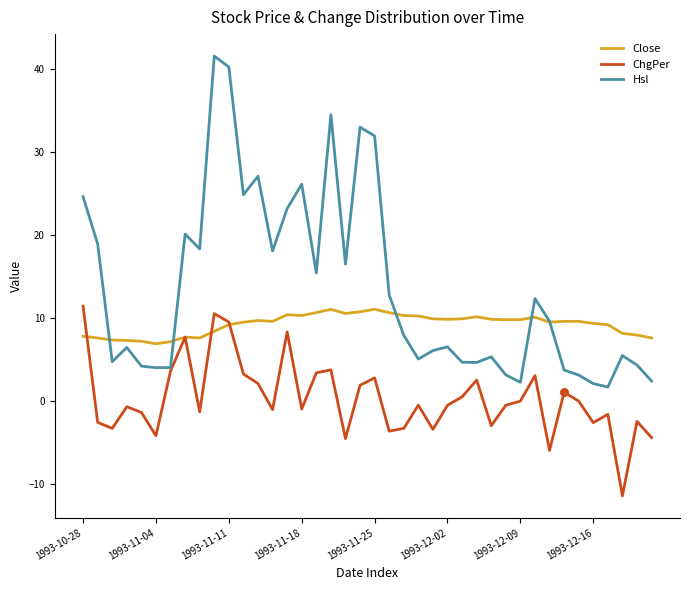

Which series has the largest total across all categories?

Hsl